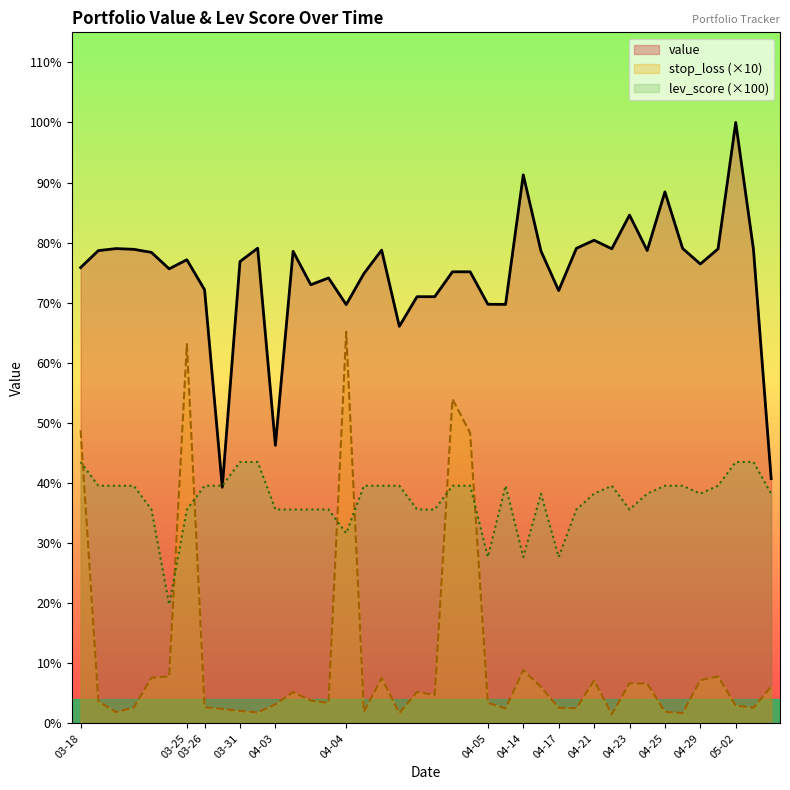

What are all the series names shown in the legend?

value, stop_loss (×10), lev_score (×100)